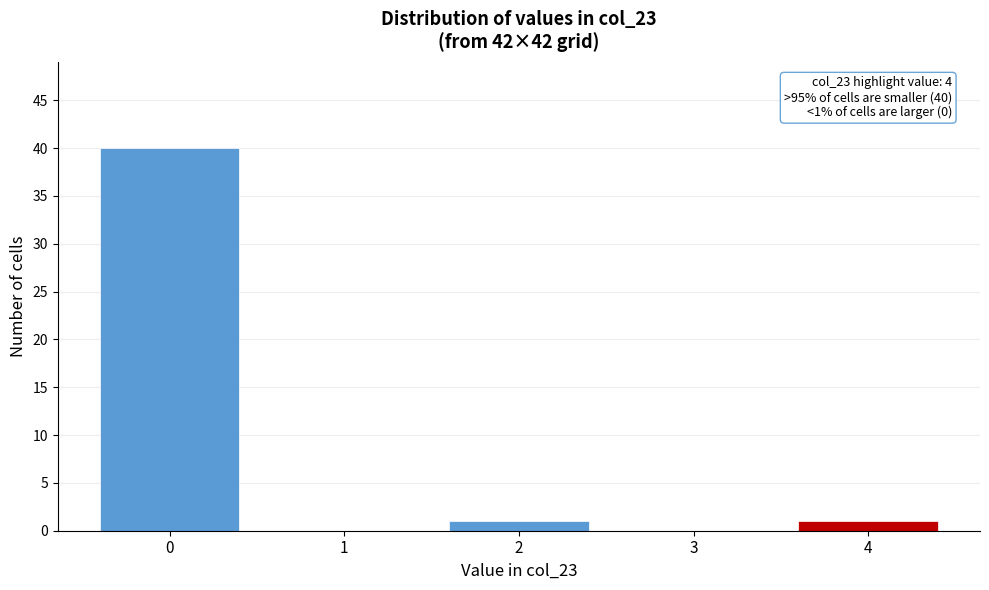

Reading left to right, list all the values displayed in this chart.

0=40	1=0	2=1	3=0	4=1